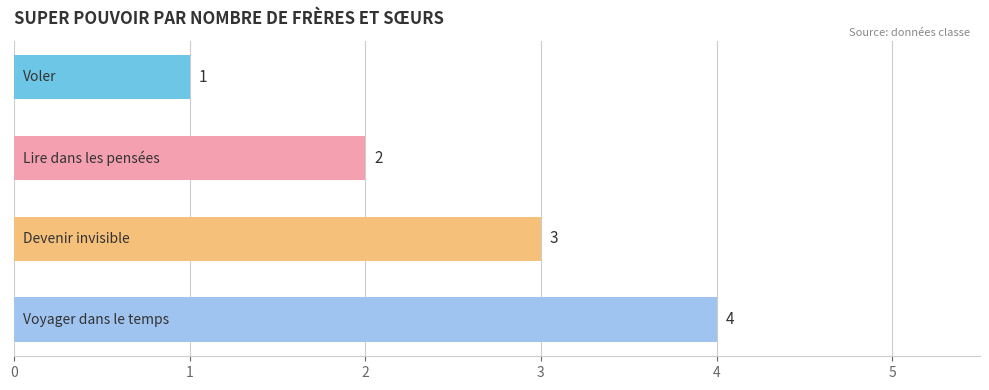

How many distinct data groups are displayed?

1